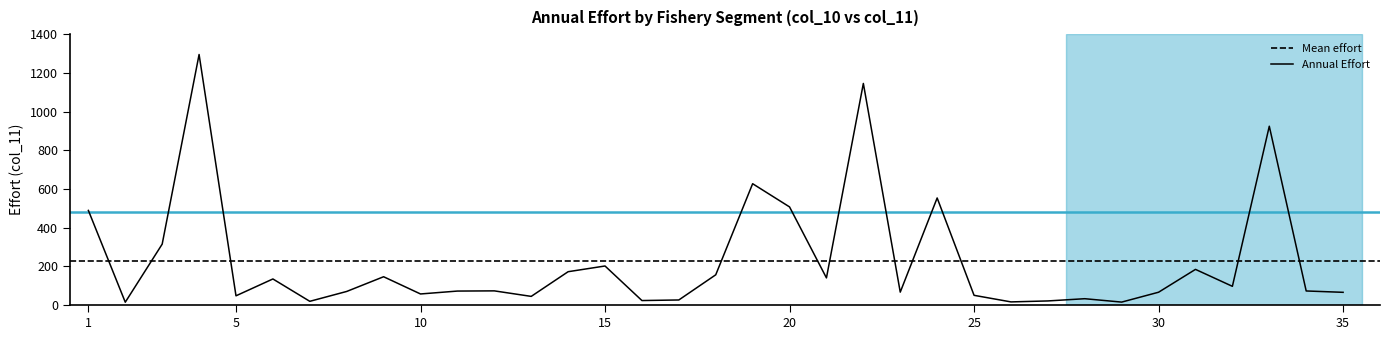

How many values are below 73?

16